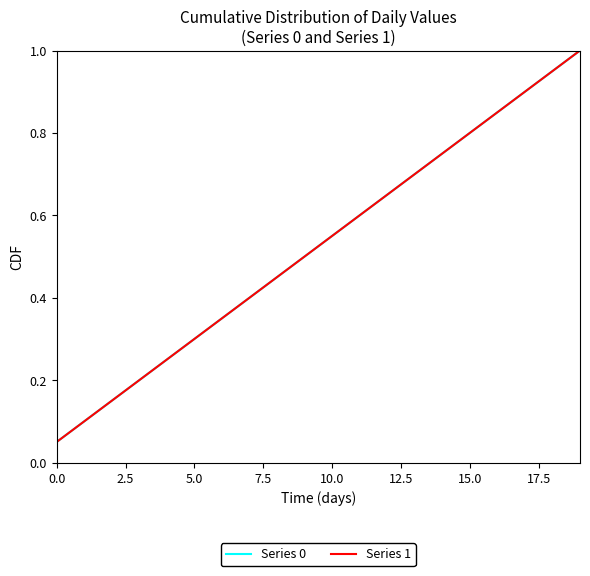

What is the highest value of the Series 1 series?

1.0